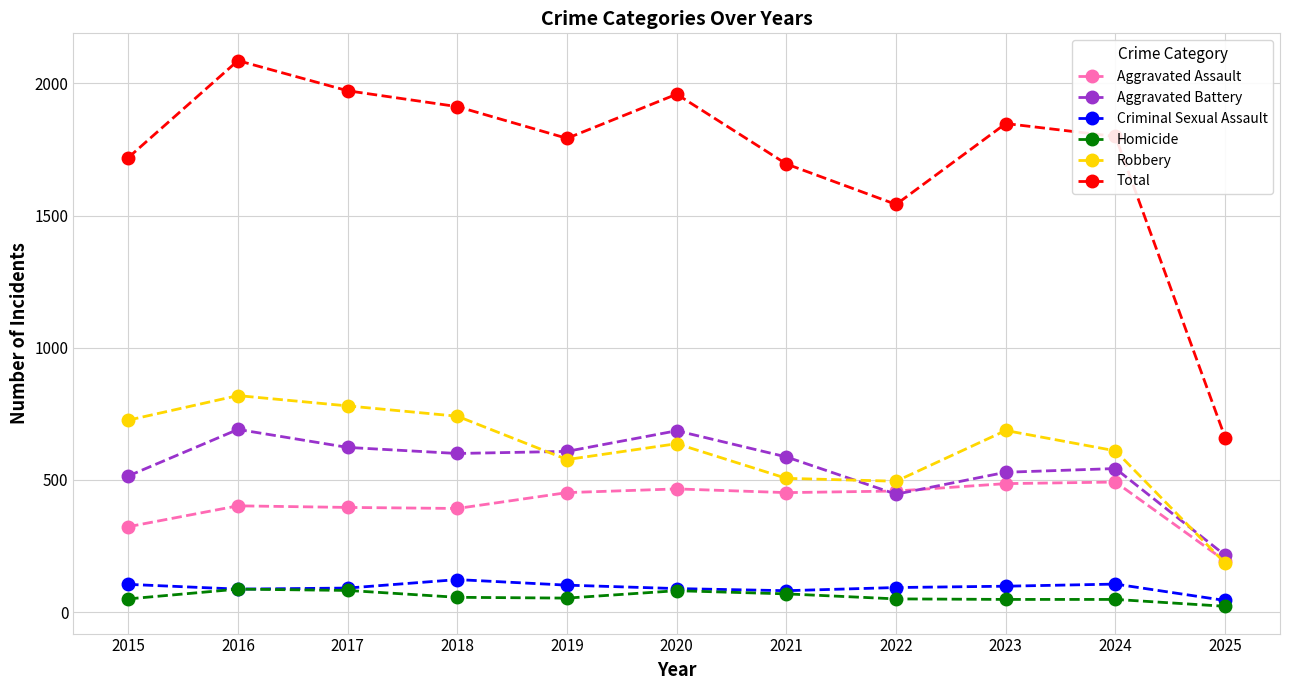

At which label does Robbery first exceed 637?

2015